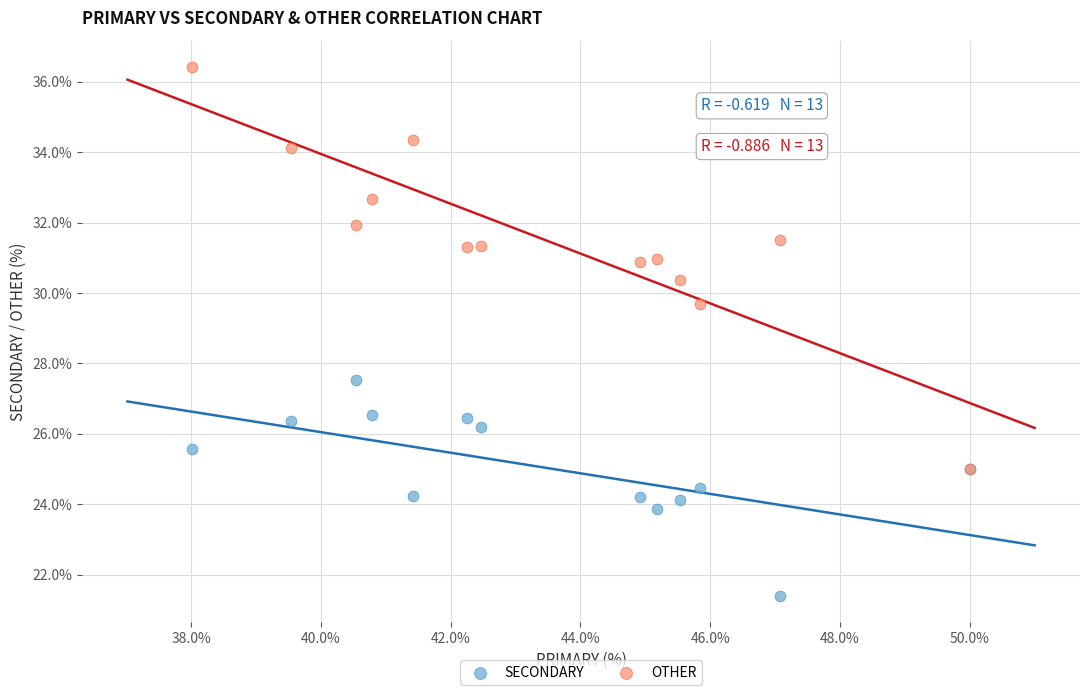

Which series reaches the maximum Y coordinate?

OTHER